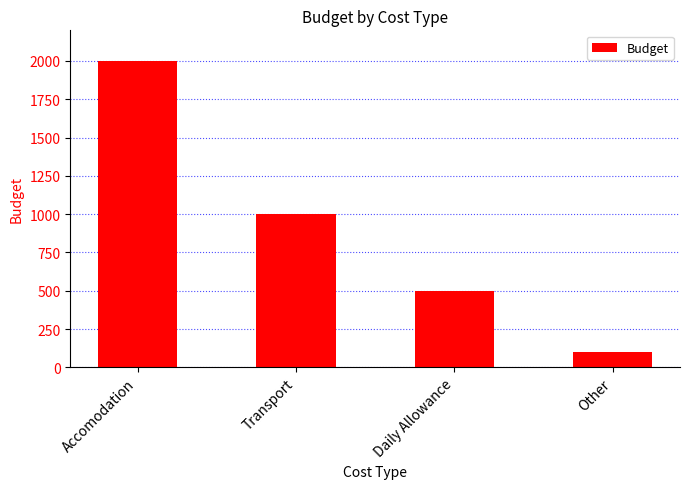

Reading left to right, transcribe all the data shown in this chart.

2000	1000	500	100